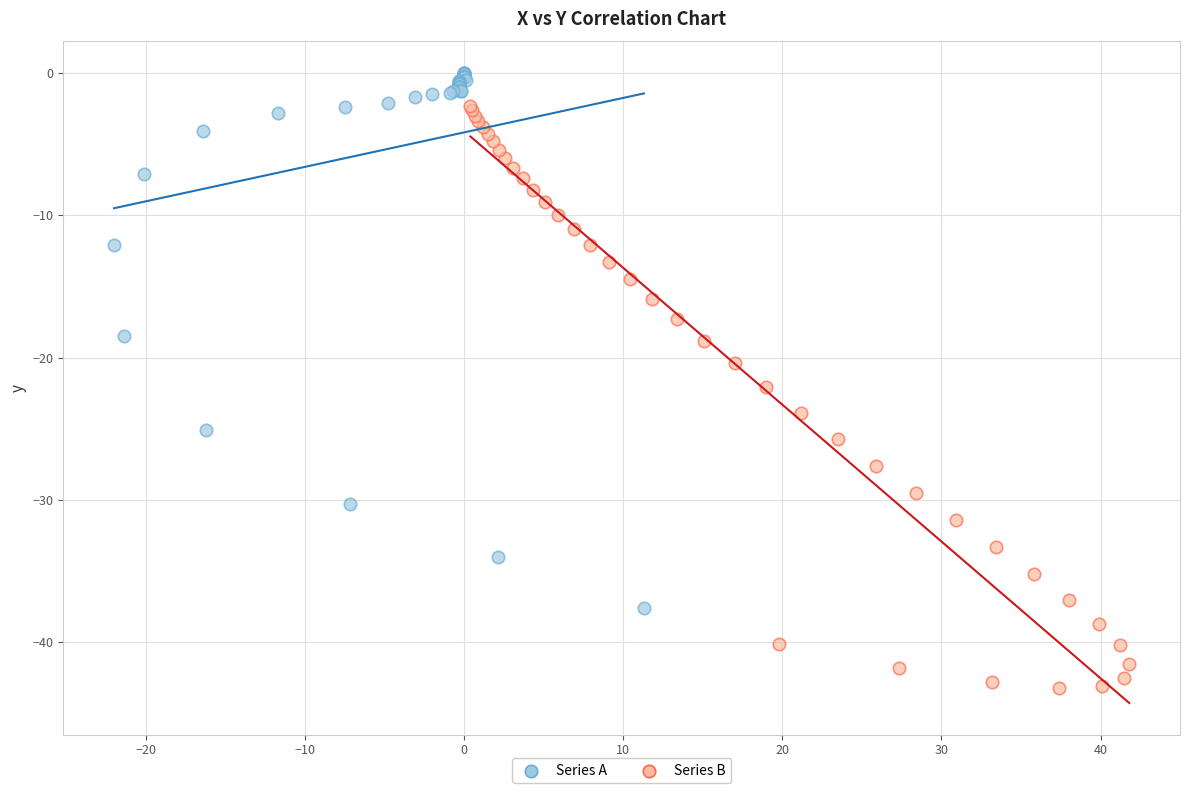

Which series contains the lowest Y value?

Series B